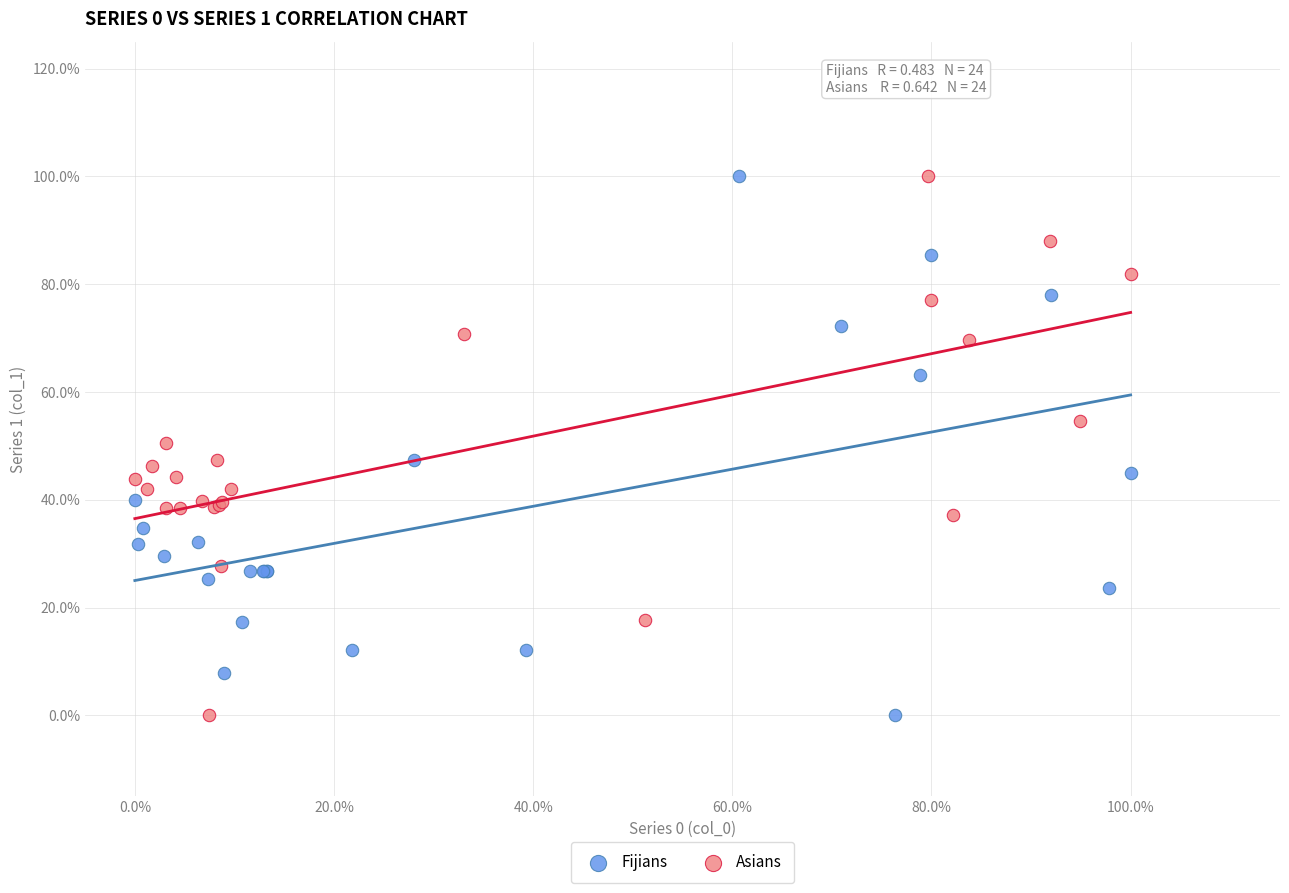

What are all the series names shown in the legend?

Fijians, Asians